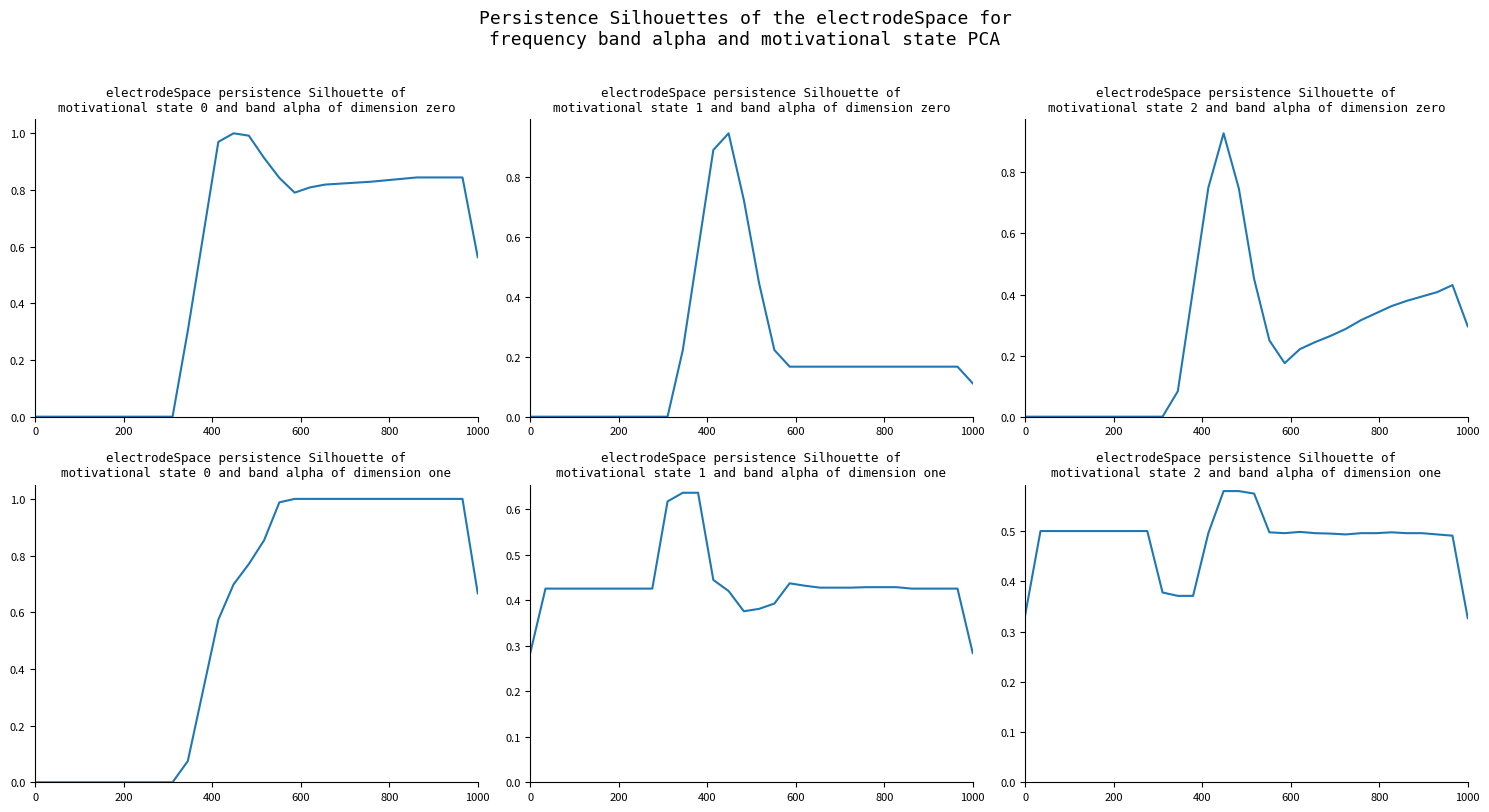

What is the lowest value of the Row 5 series?

0.3